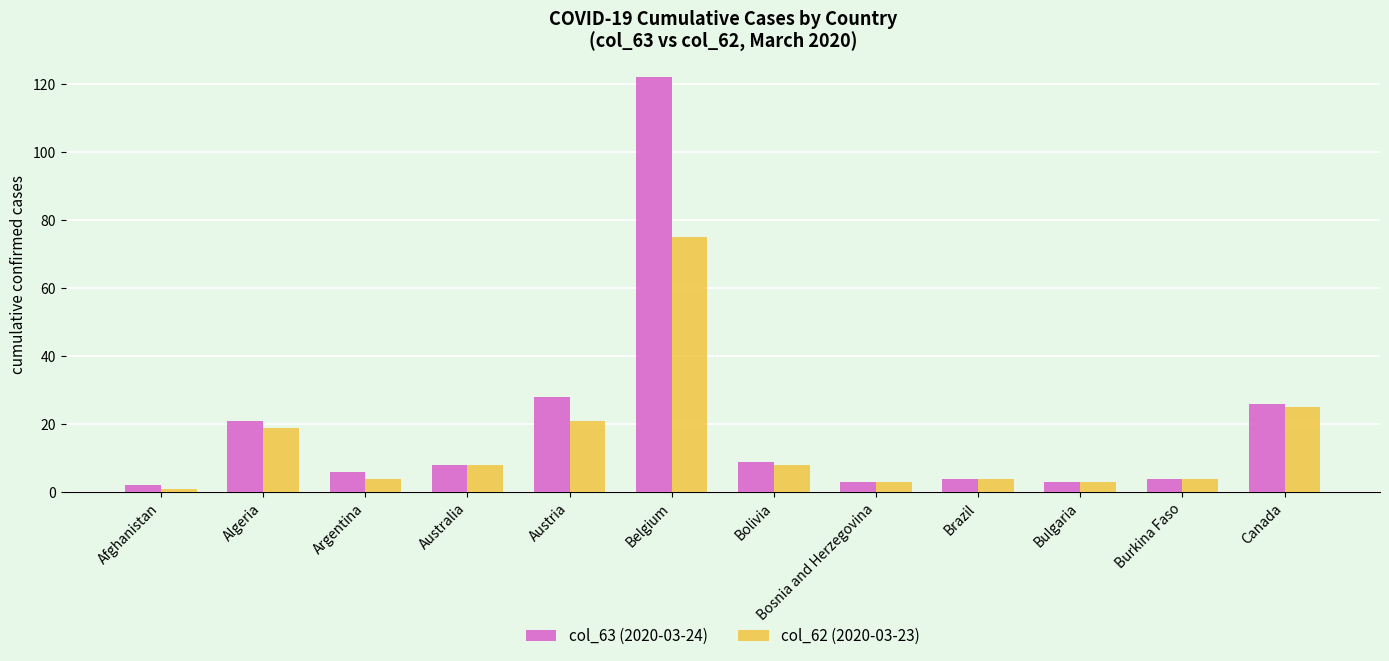

Count the number of categories in the chart.

12